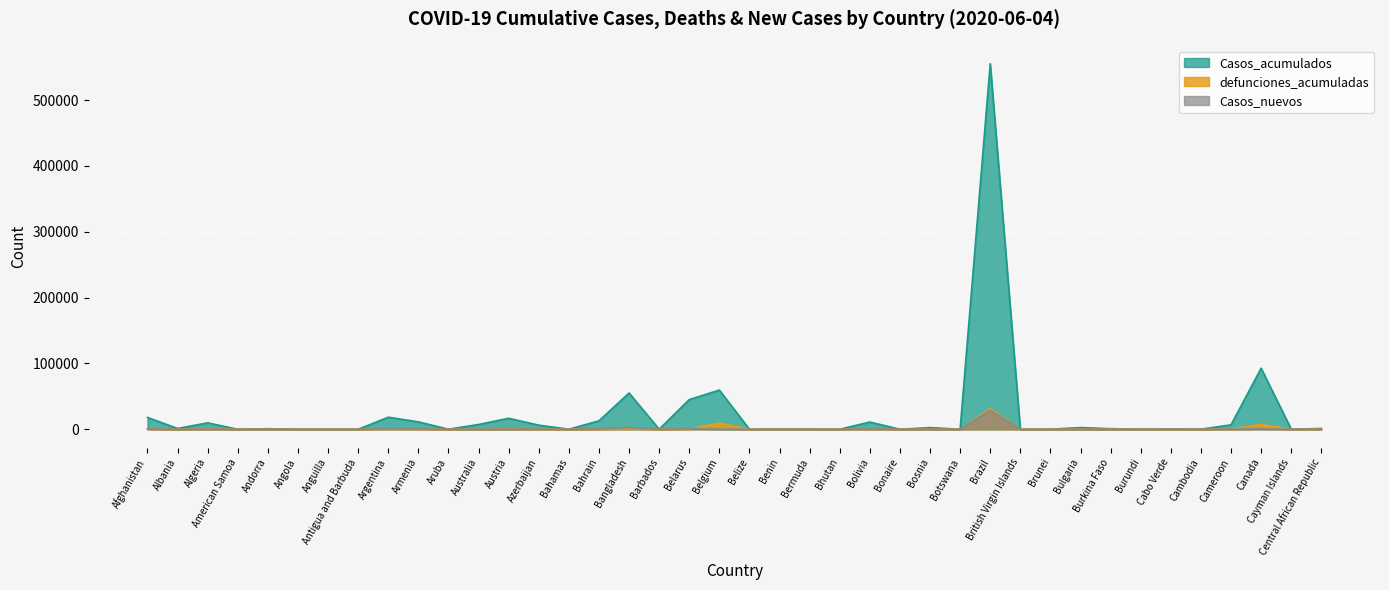

At how many categories does at least one series exceed 338705?

1